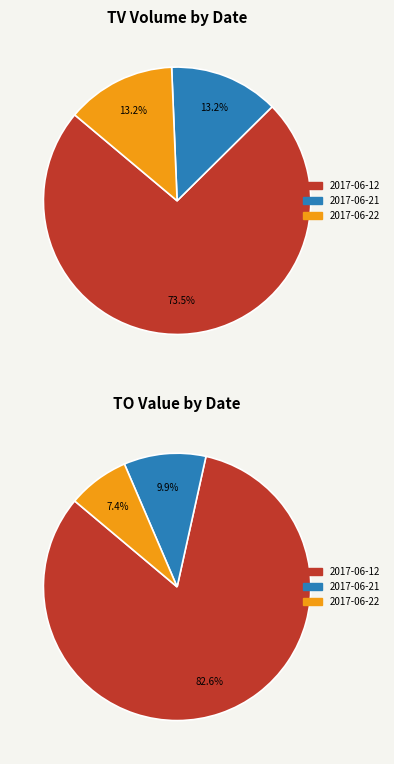

Does 2017-06-12 account for over 50% of the chart?

Yes